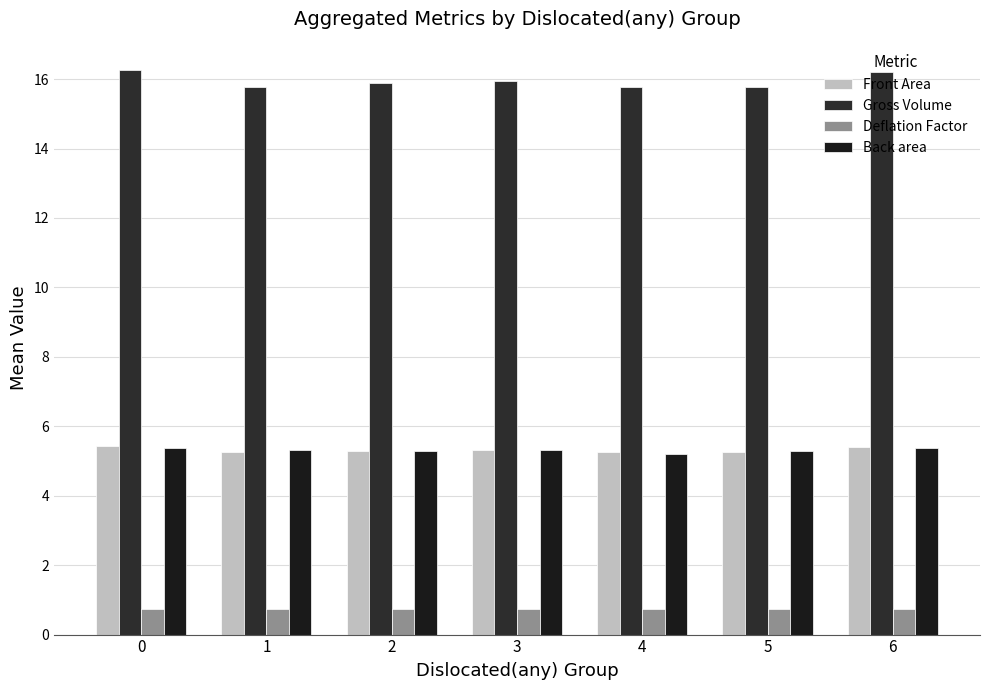

What is the difference between the Front Area values at 0 and 4?

0.2